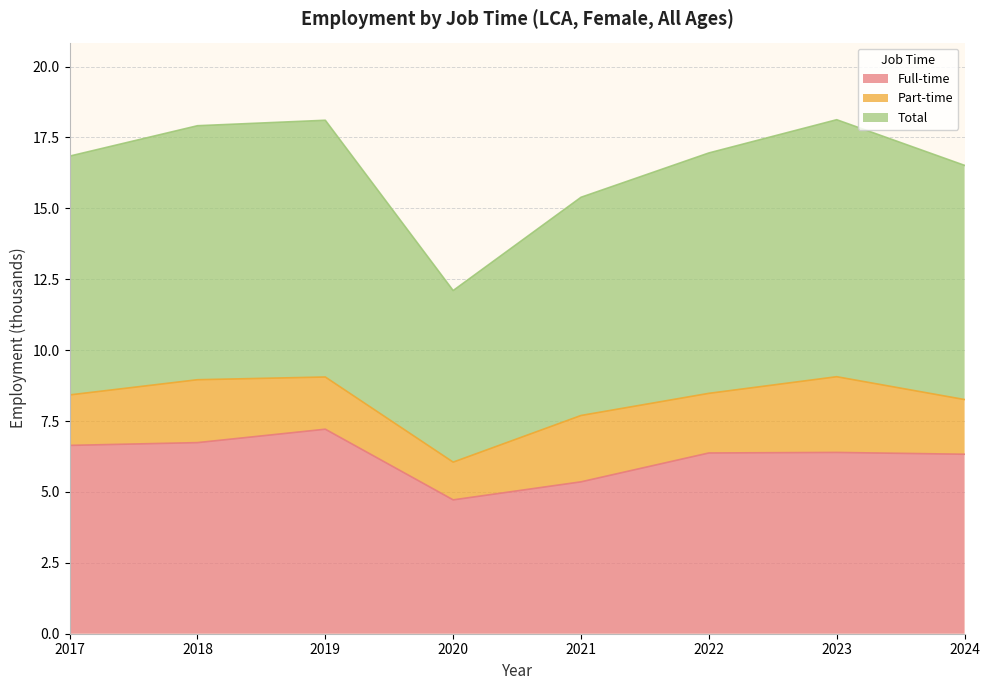

True or false: Total and Full-time cross at least once.

False